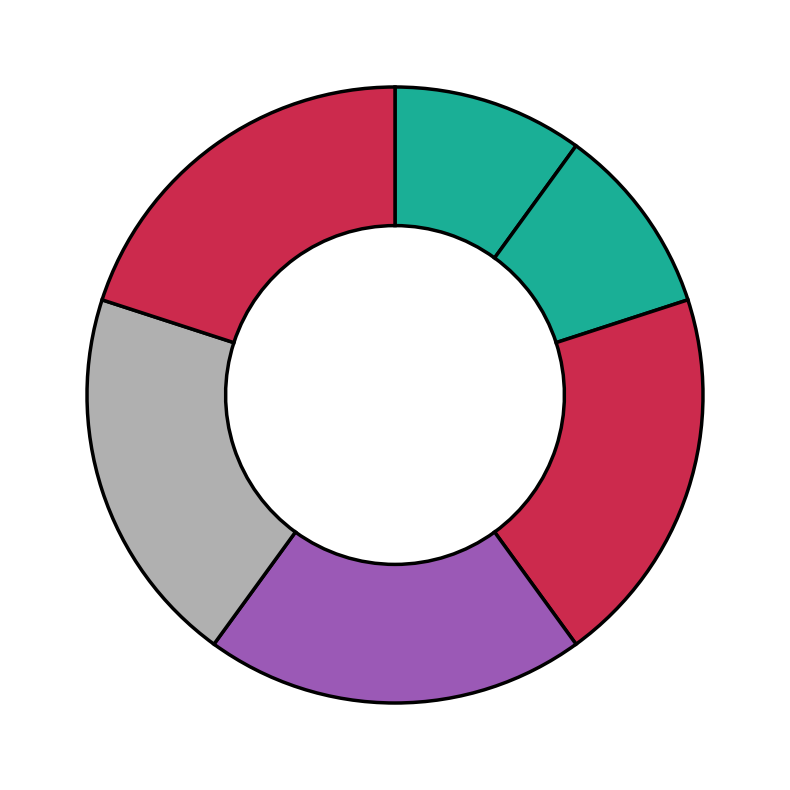

How many slices are in this pie chart?

6